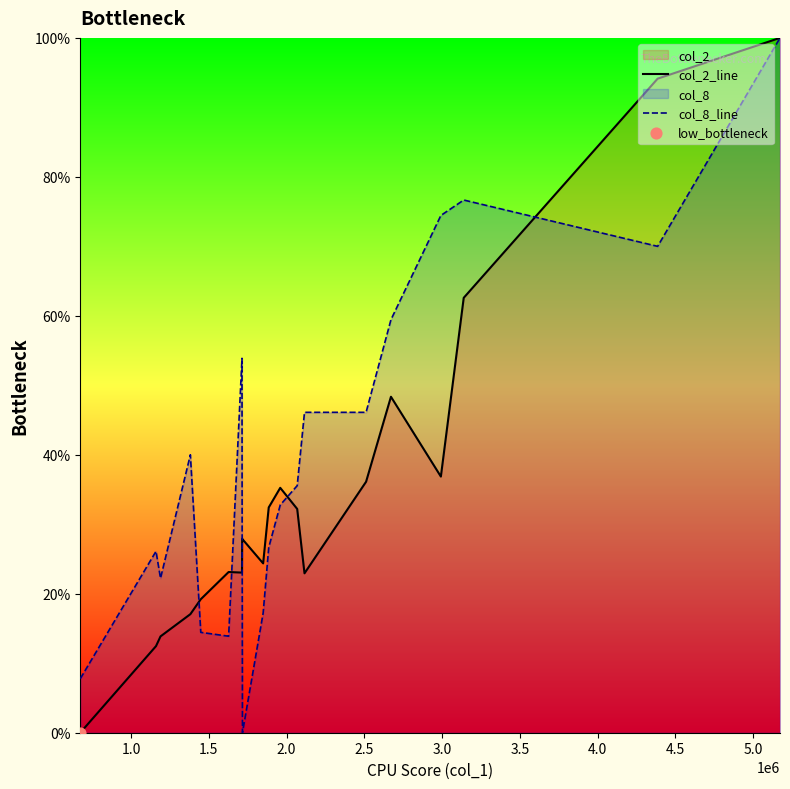

List the series in order of their overall mean, lowest first.

col_2_line, col_8_line